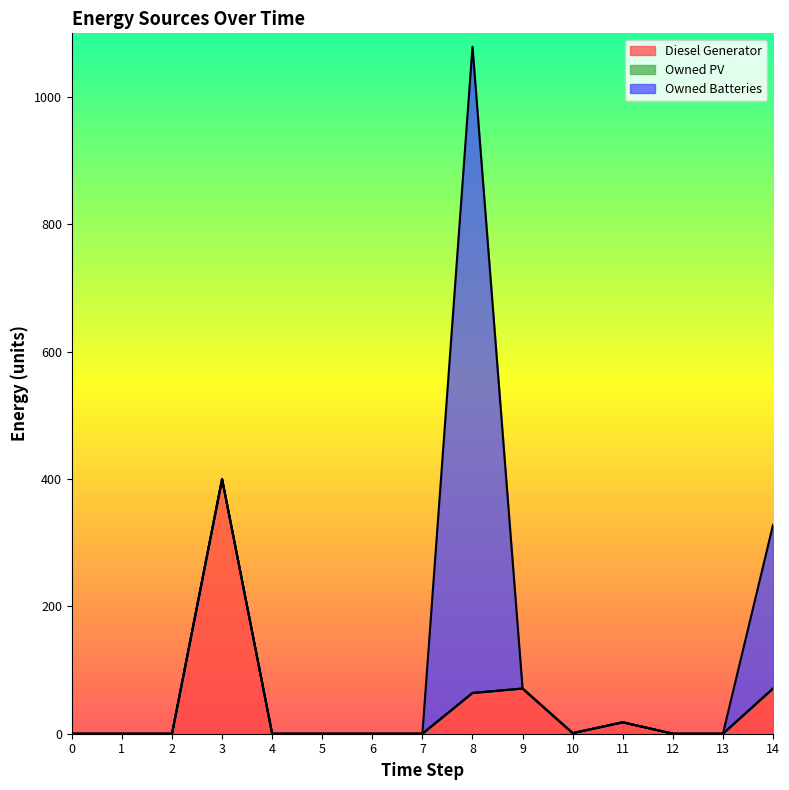

Rank the series at 11 from highest to lowest value.

Diesel Generator, Owned PV, Owned Batteries